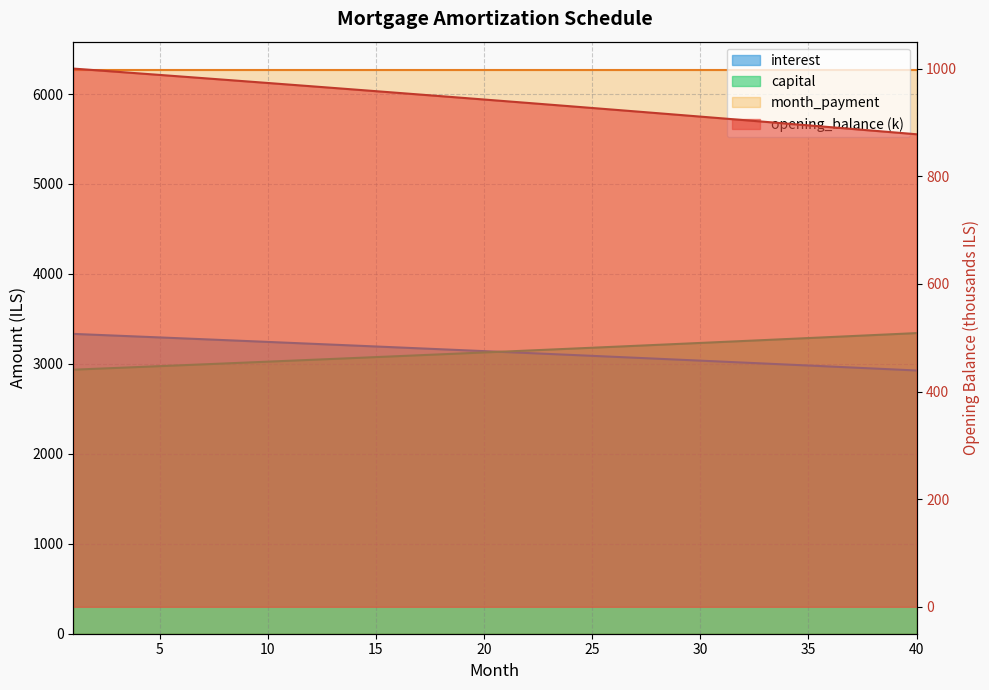

The opening_balance series shows 516.8 at 40. True or false?

False